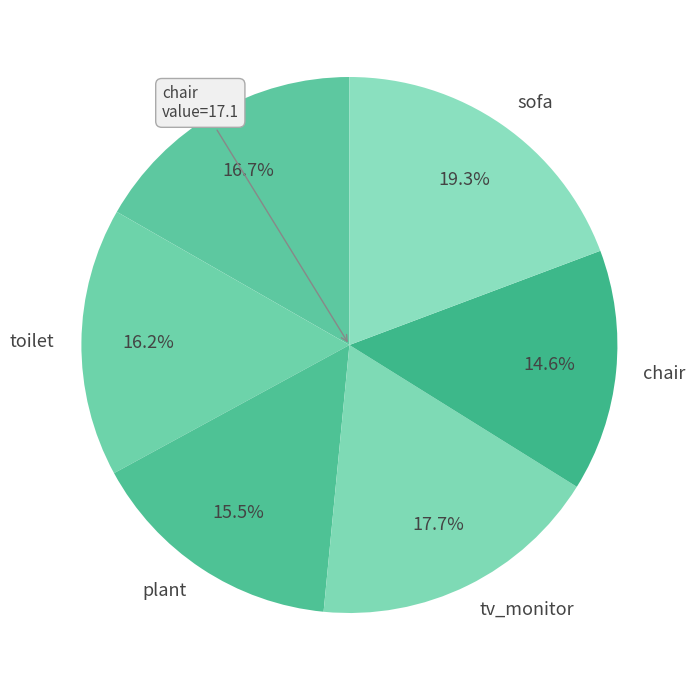

To the nearest percent, what is the combined percentage of chair and plant?

30%